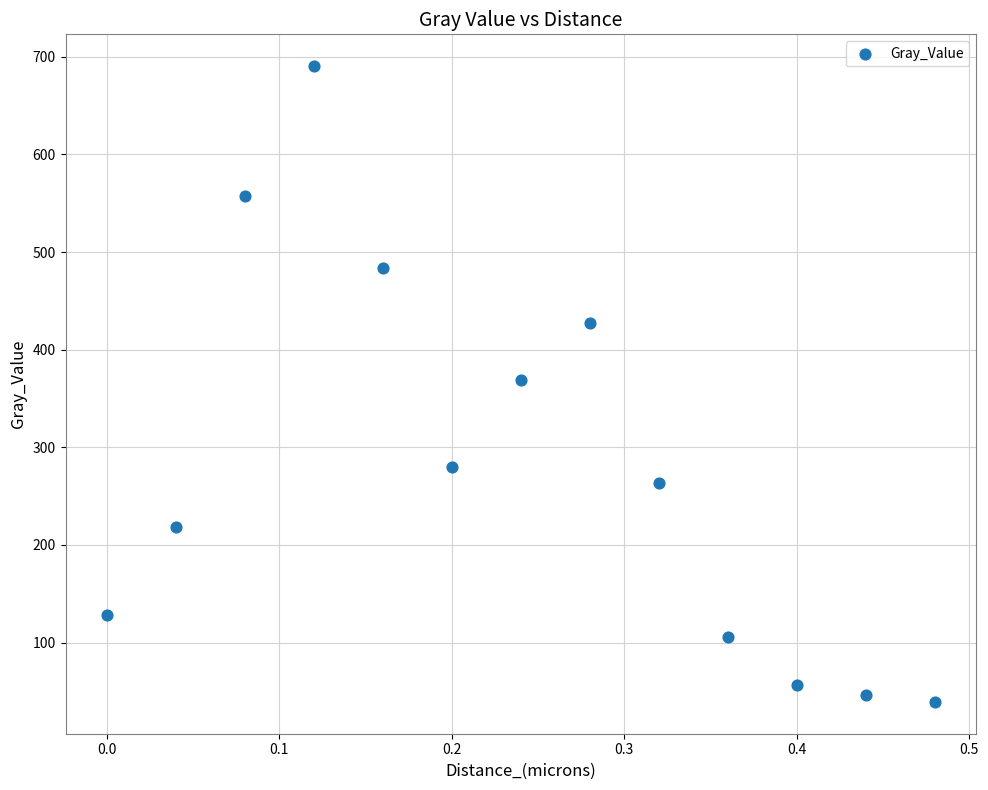

What is the range of X values (max minus min)?

0.5